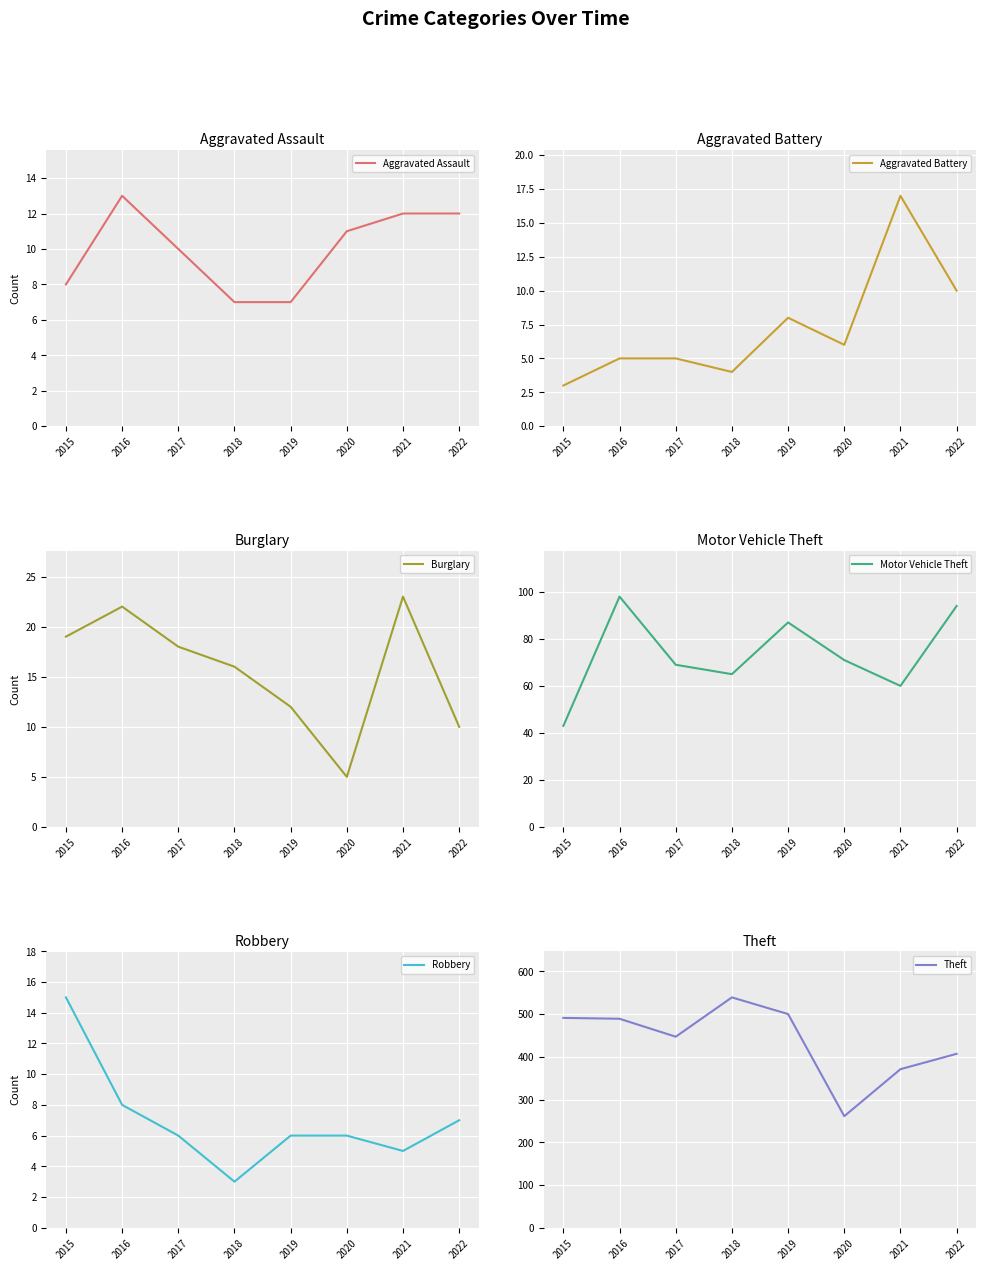

Reading left to right, extract all data points from this chart.

Aggravated Assault: 2015=8	2016=13	2017=10	2018=7	2019=7	2020=11	2021=12	2022=12
Aggravated Battery: 2015=3	2016=5	2017=5	2018=4	2019=8	2020=6	2021=17	2022=10
Burglary: 2015=19	2016=22	2017=18	2018=16	2019=12	2020=5	2021=23	2022=10
Motor Vehicle Theft: 2015=43	2016=98	2017=69	2018=65	2019=87	2020=71	2021=60	2022=94
Robbery: 2015=15	2016=8	2017=6	2018=3	2019=6	2020=6	2021=5	2022=7
Theft: 2015=491	2016=489	2017=447	2018=539	2019=500	2020=261	2021=371	2022=407